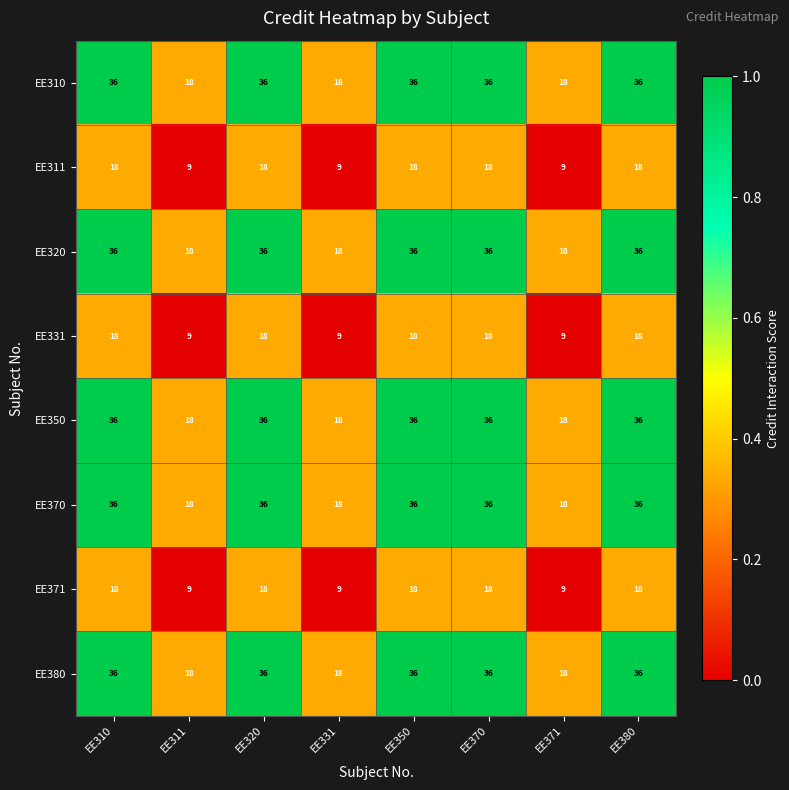

The EE371 series shows 18 at EE350. True or false?

True